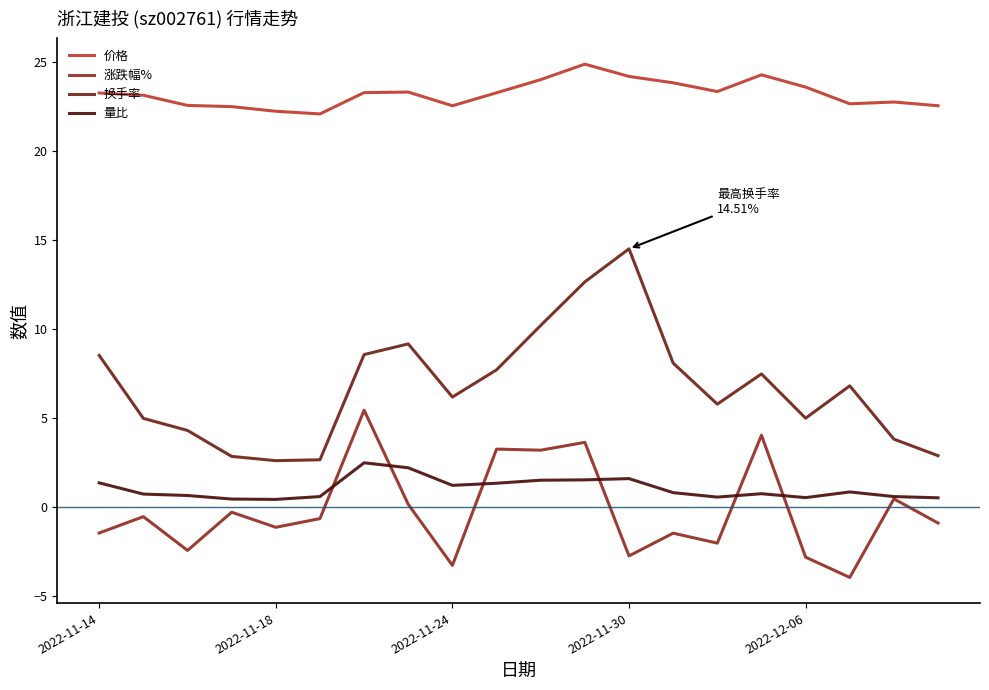

Which series has the widest spread of values?

换手率